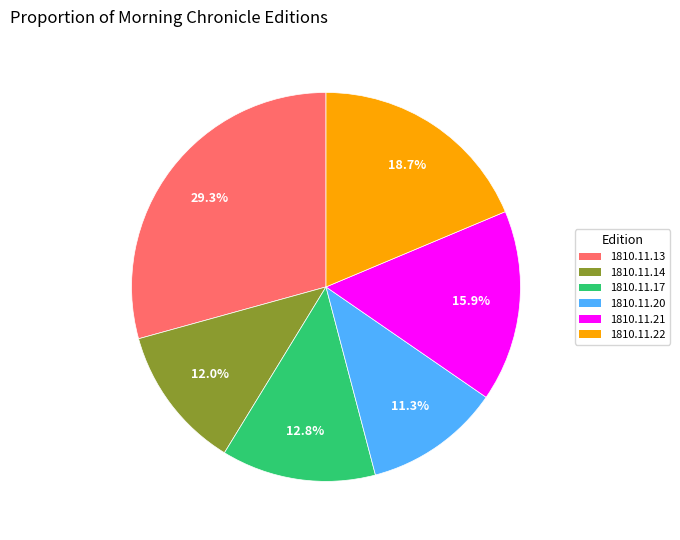

How many slices are in this pie chart?

6